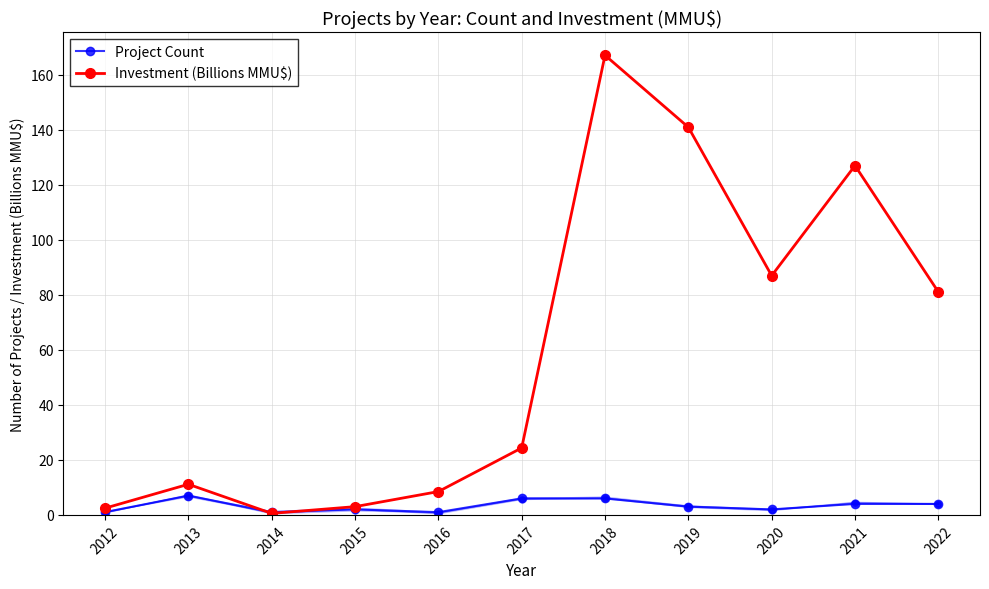

At which label is Project Count closest to 4?

2021